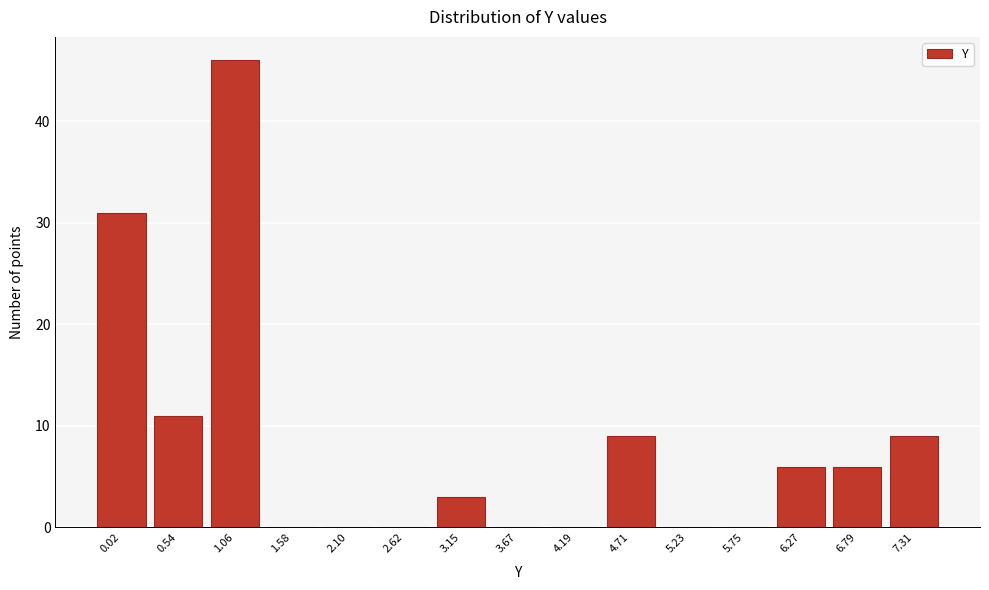

Reading left to right, list all the values displayed in this chart.

0.02=31	0.54=11	1.06=46	1.58=0	2.10=0	2.62=0	3.15=3	3.67=0	4.19=0	4.71=9	5.23=0	5.75=0	6.27=6	6.79=6	7.31=9